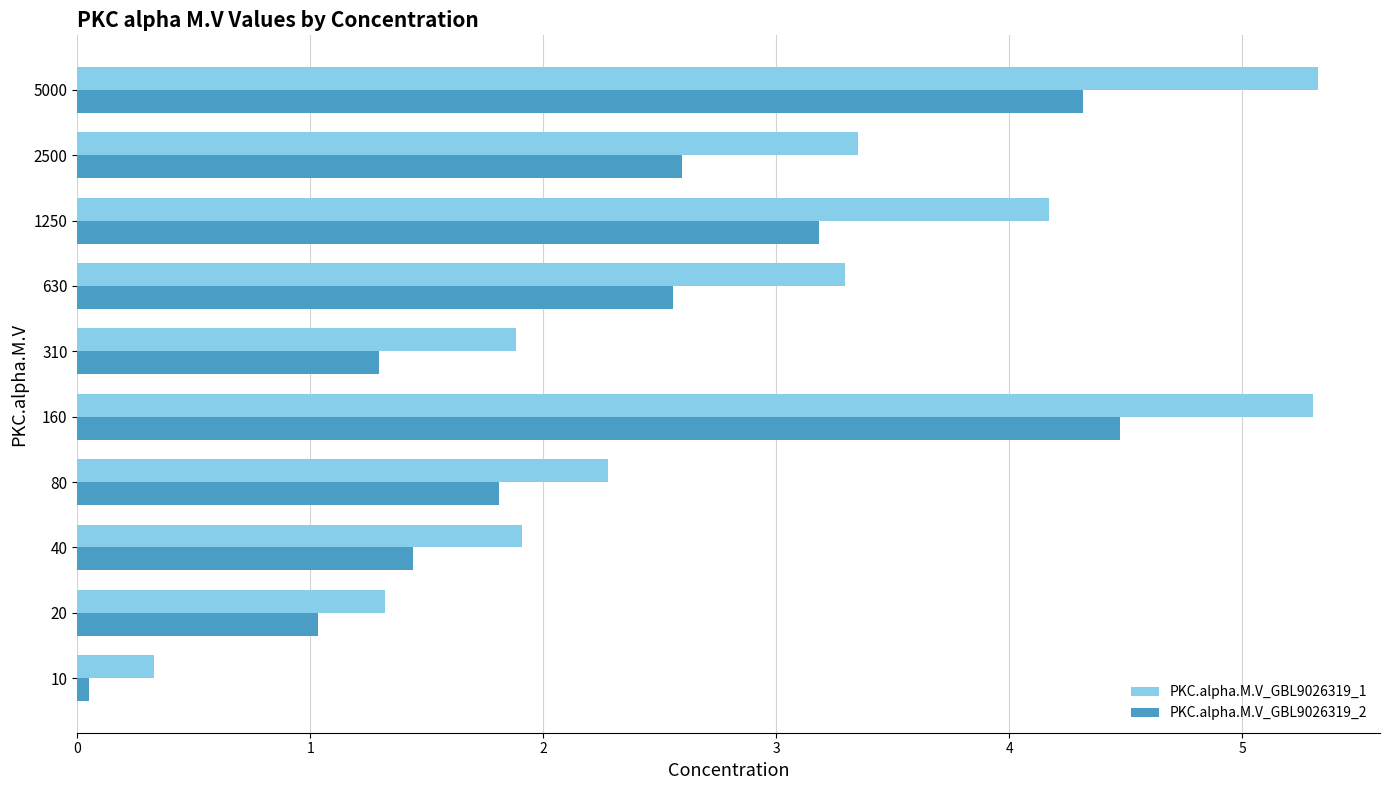

At which category is the sum across all series the highest?

160